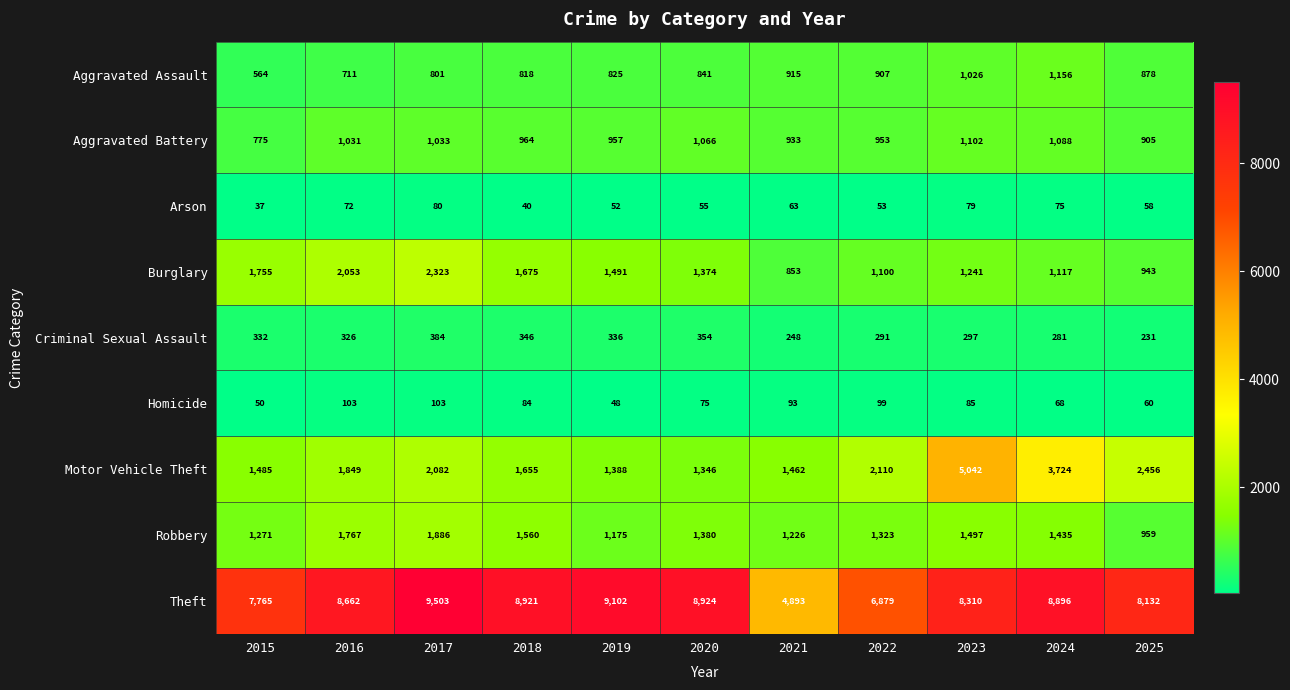

At which category is the sum across all series the highest?

2023